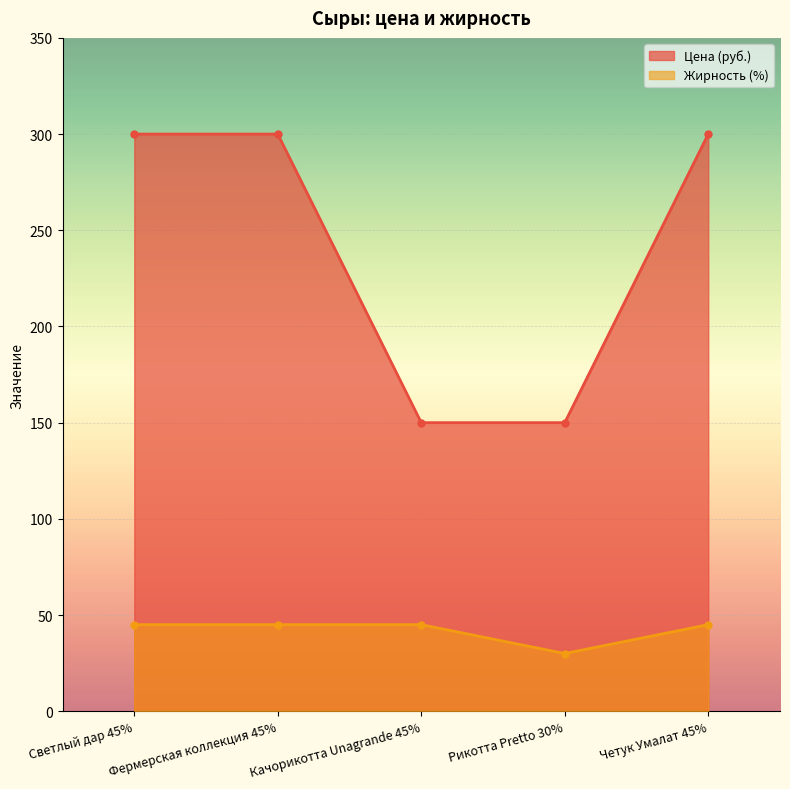

True or false: Жирность (%) and Цена (руб.) intersect in this chart.

False